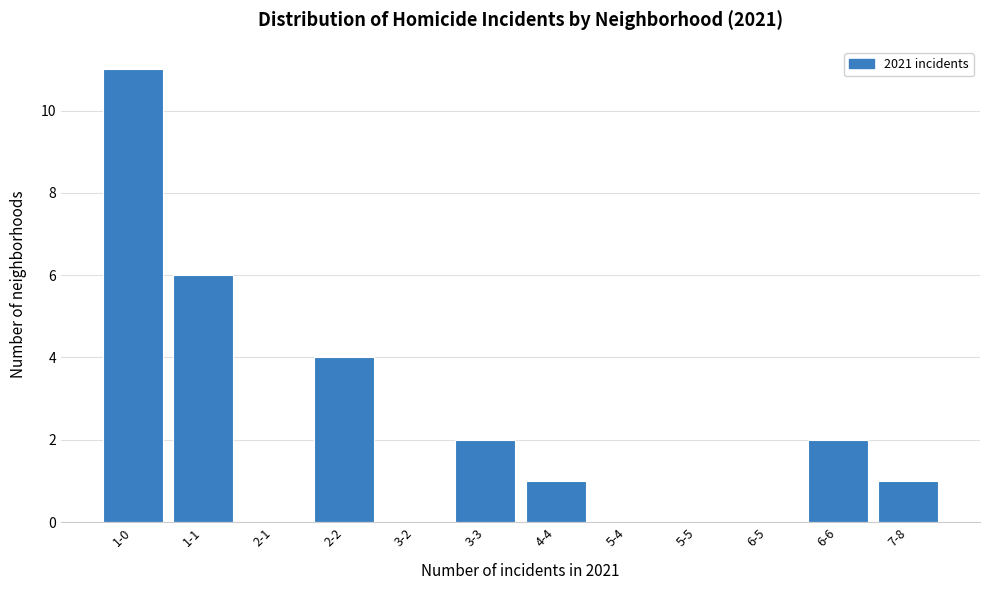

Reading left to right, list all the values displayed in this chart.

1-0=11	1-1=6	2-1=0	2-2=4	3-2=0	3-3=2	4-4=1	5-4=0	5-5=0	6-5=0	6-6=2	7-8=1